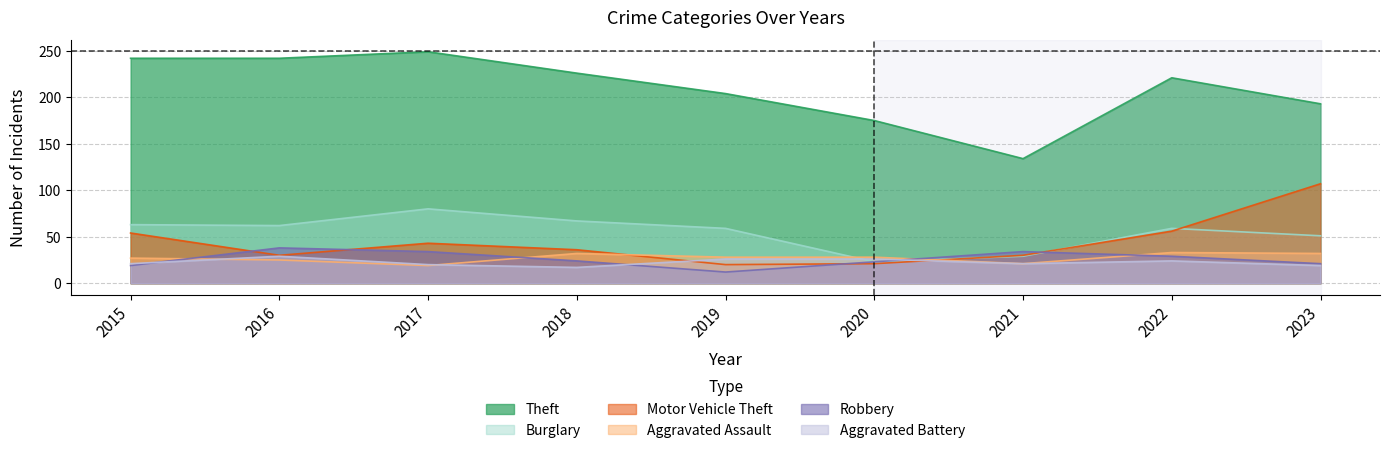

What is the difference between the maximum and minimum values in the Aggravated Assault series?

14